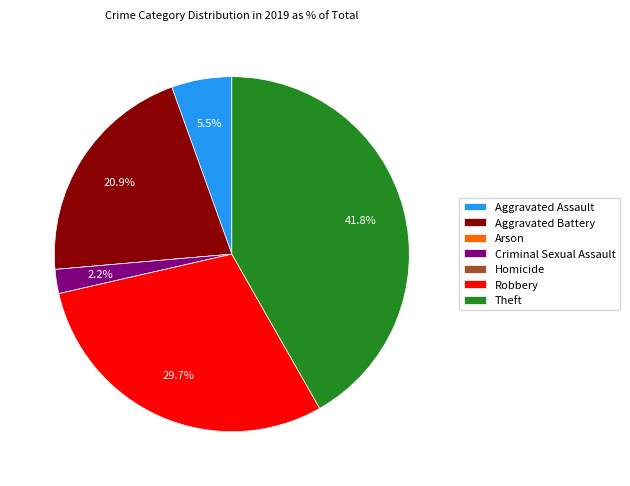

What portion of the pie excludes Criminal Sexual Assault?

97.8%